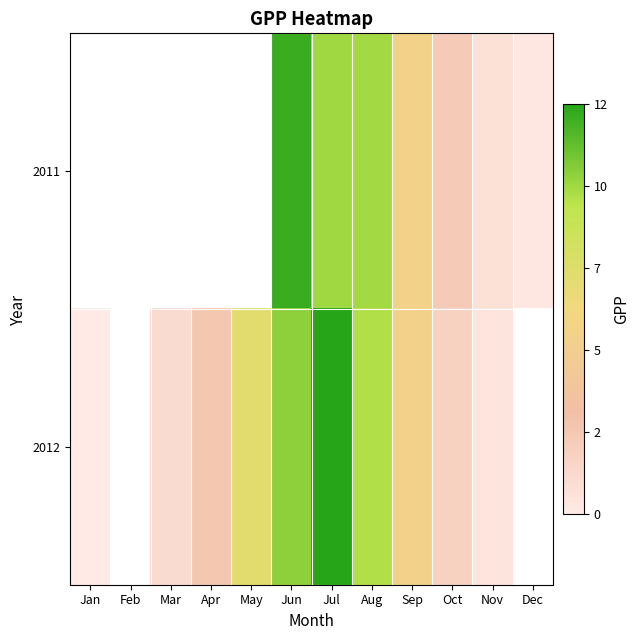

At which category is the sum across all series the highest?

Jun